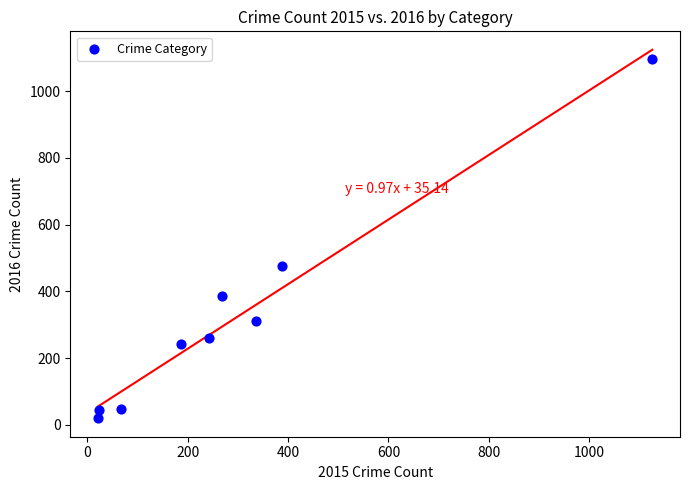

What Y value in the scatter plot is closest to 557?

477